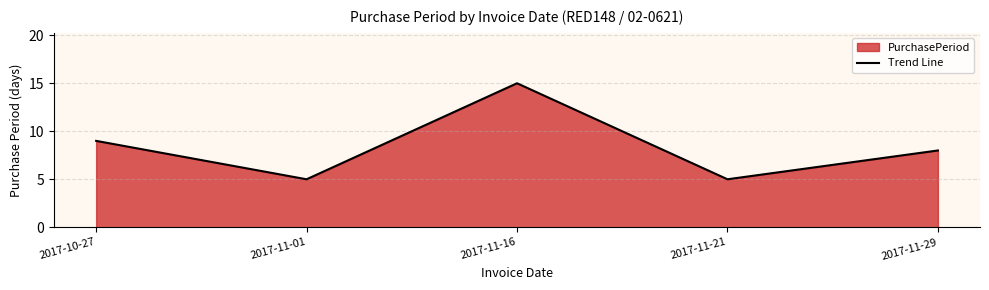

Reading left to right, list all the values displayed in this chart.

9	5	15	5	8